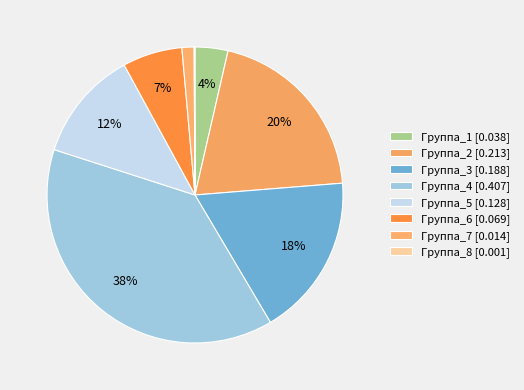

Is the sum of Группа_1 and Группа_7 greater than half?

No